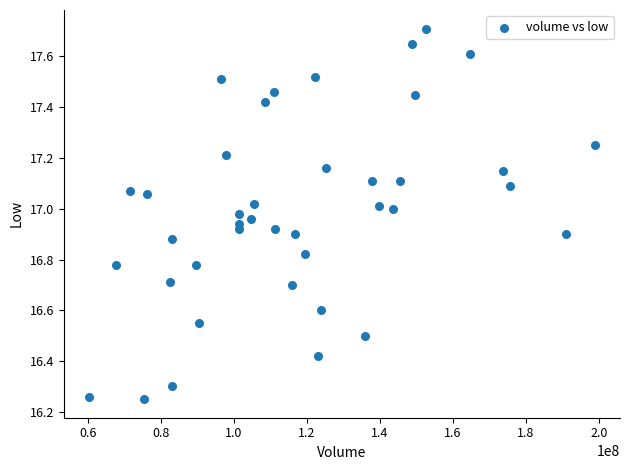

What is the range of X values (max minus min)?

138563487.0